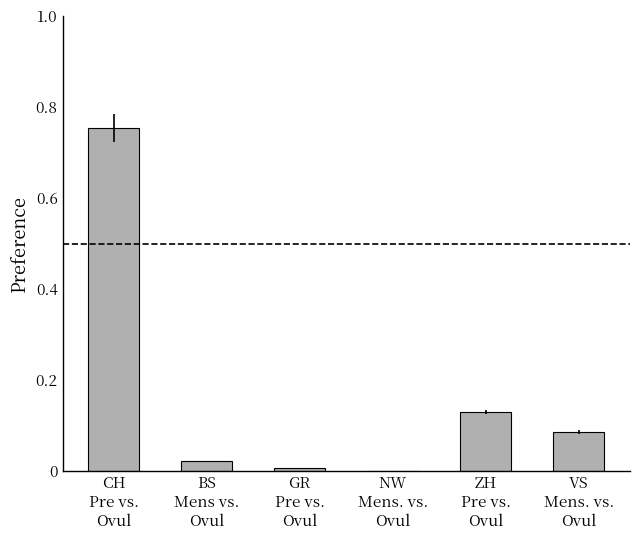

Does the chart contain stacked bars?

No